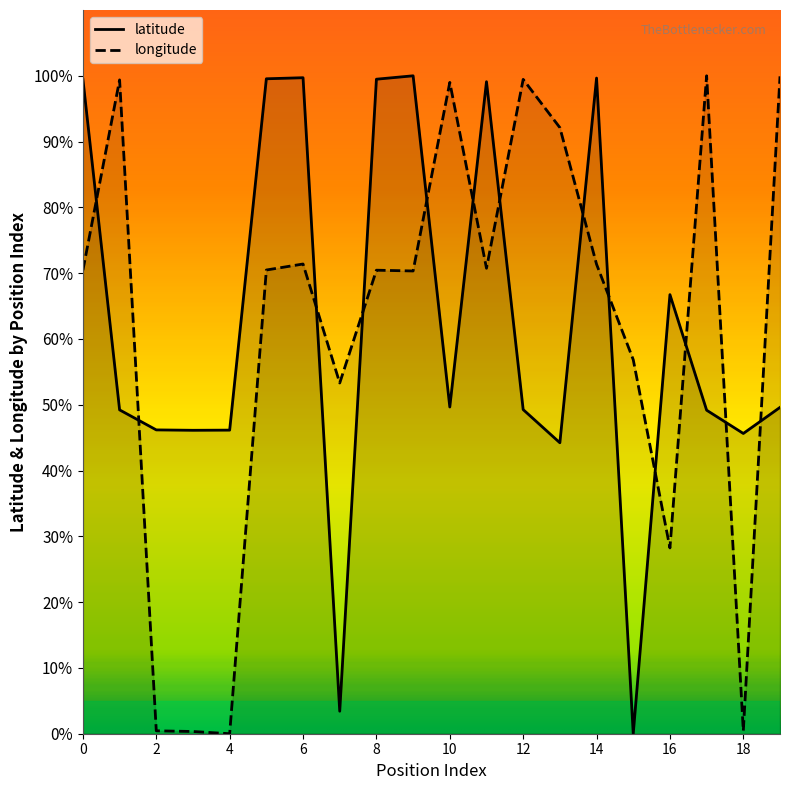

Reading left to right, extract all data points from this chart.

latitude: 99.5	49.2	46.2	46.1	46.1	99.5	99.7	3.4	99.5	100.0	49.7	99.1	49.3	44.2	99.7	0.0	66.7	49.2	45.6	49.6
longitude: 70.4	99.4	0.4	0.3	0.0	70.5	71.4	53.3	70.5	70.3	99.0	70.7	99.5	92.1	71.4	56.8	28.2	100.0	0.4	99.9